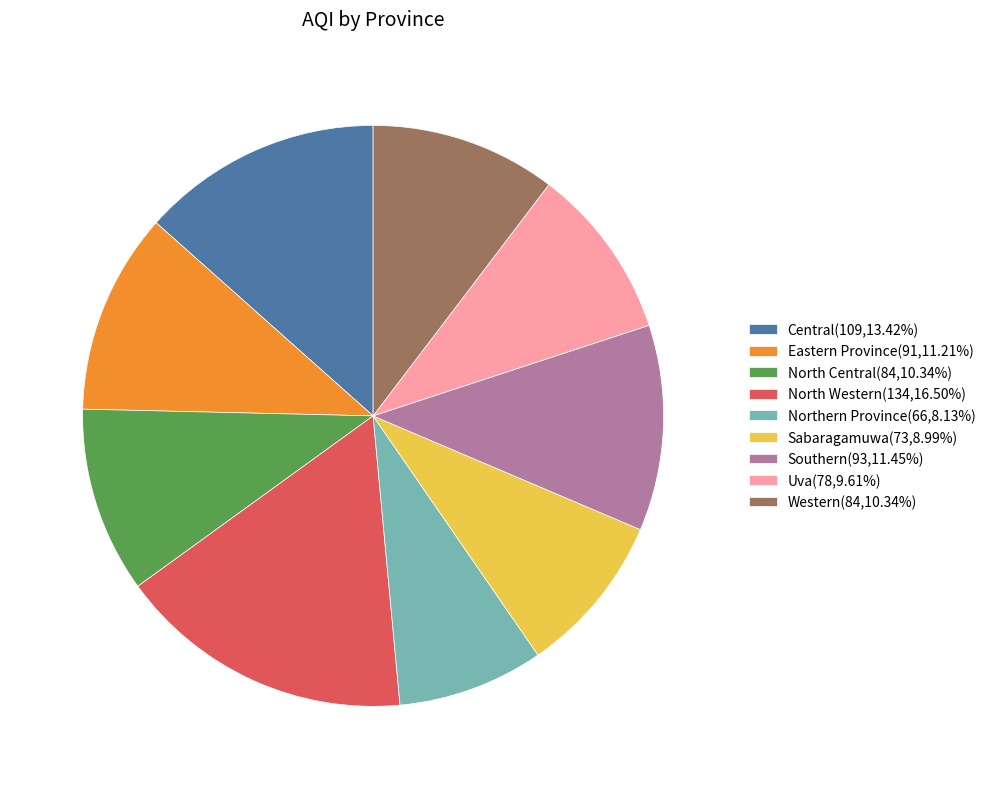

Is there any slice that represents more than half of the pie?

No